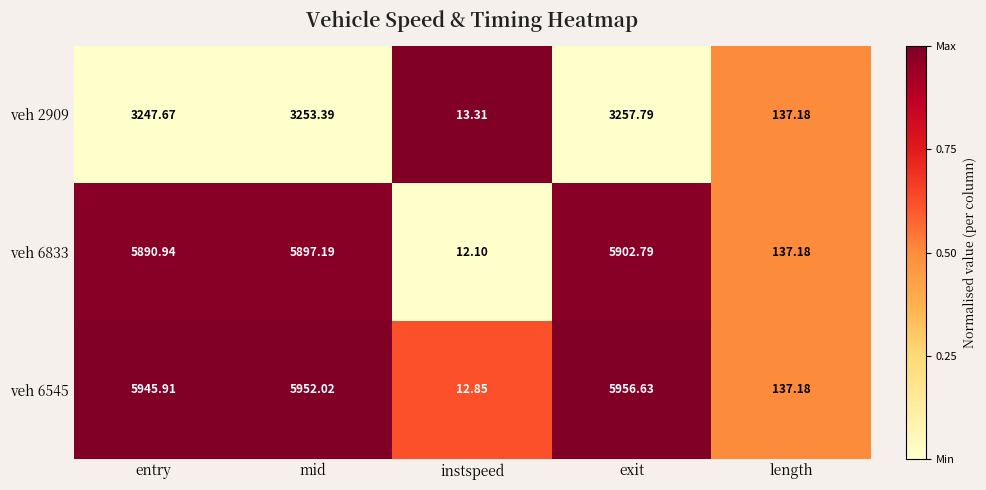

Where is veh 6545 nearest to the value 2984?

length